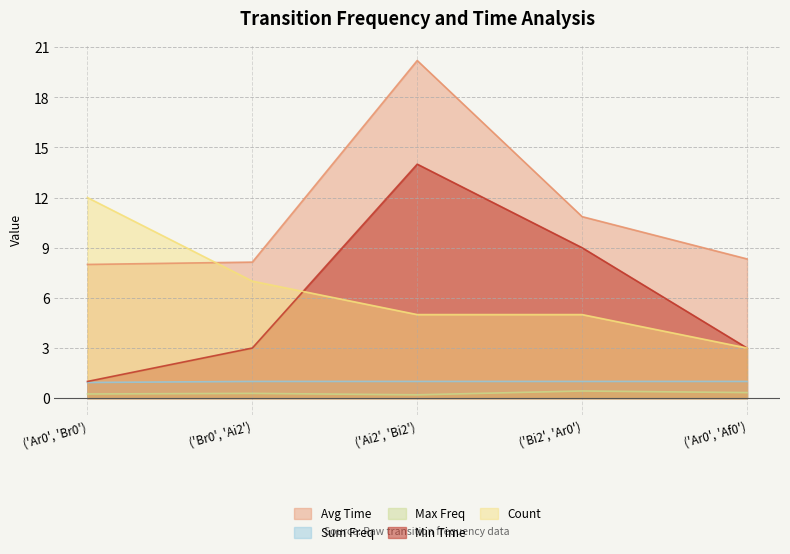

At how many categories does at least one series exceed 5?

5